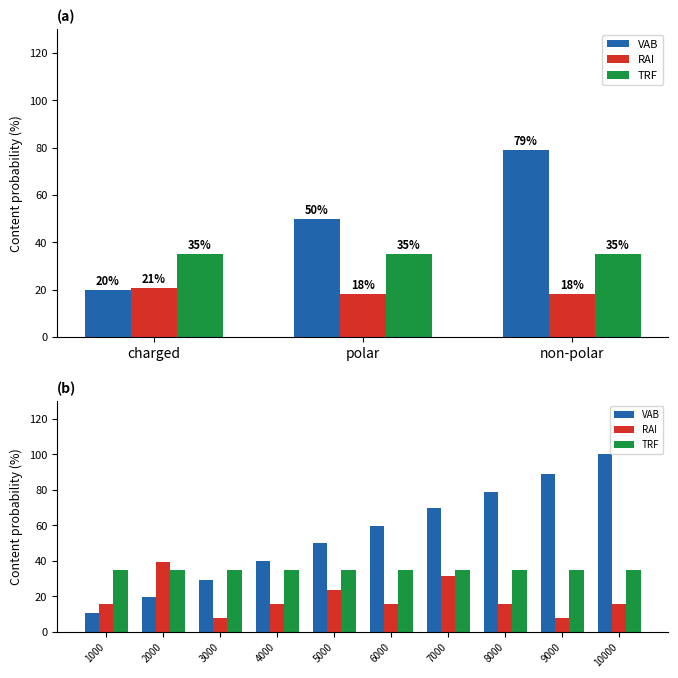

At which category does the chart reach its minimum across all series?

3000